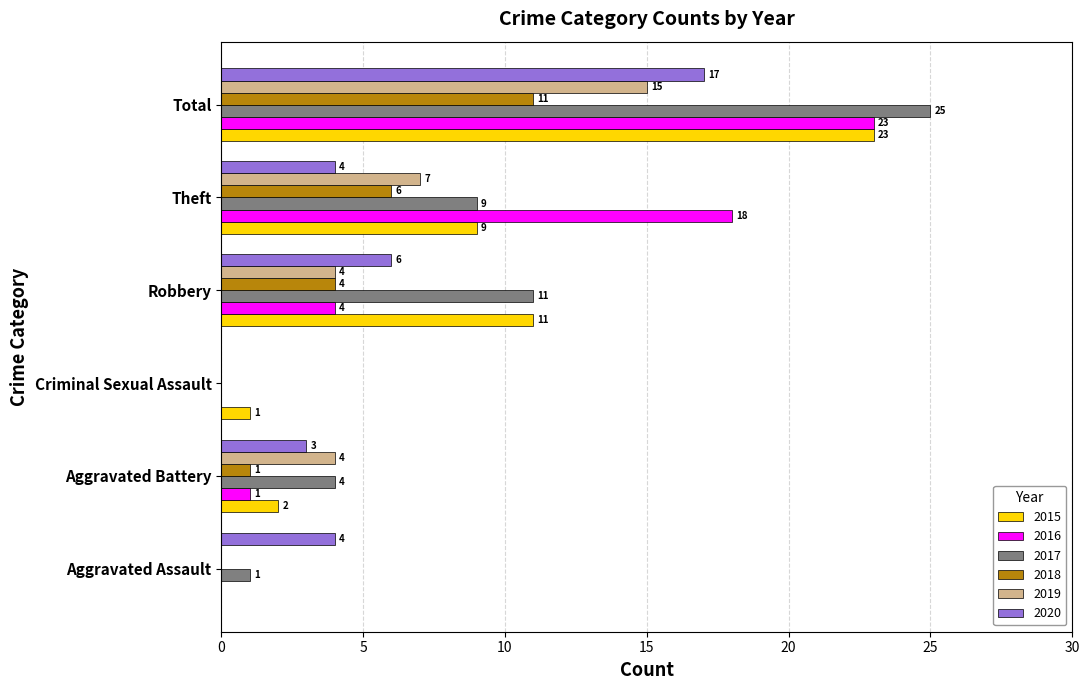

What is the total value across all series at Aggravated Battery?

15